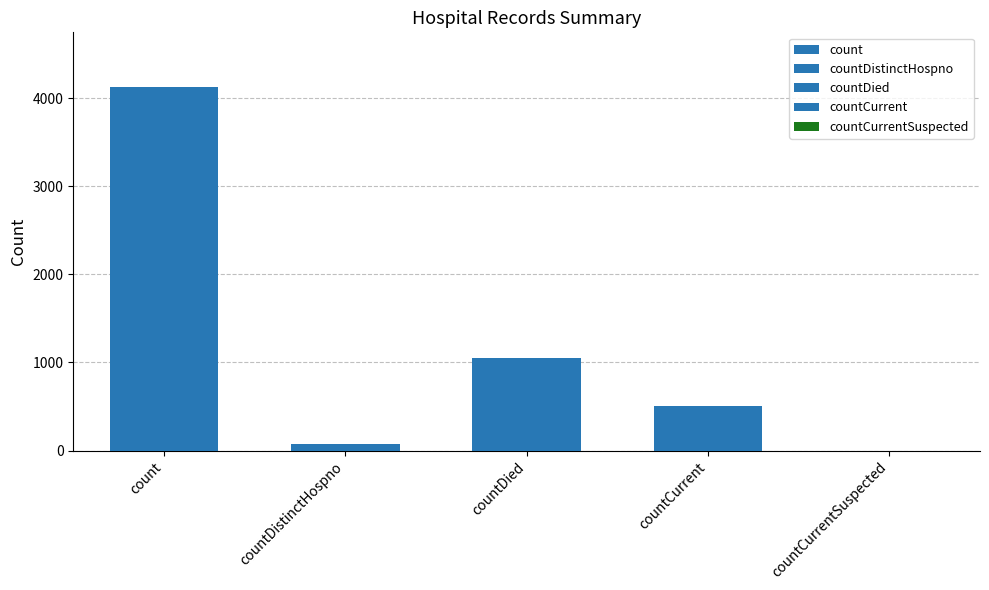

Which has a higher value, countDied or countCurrentSuspected?

countDied